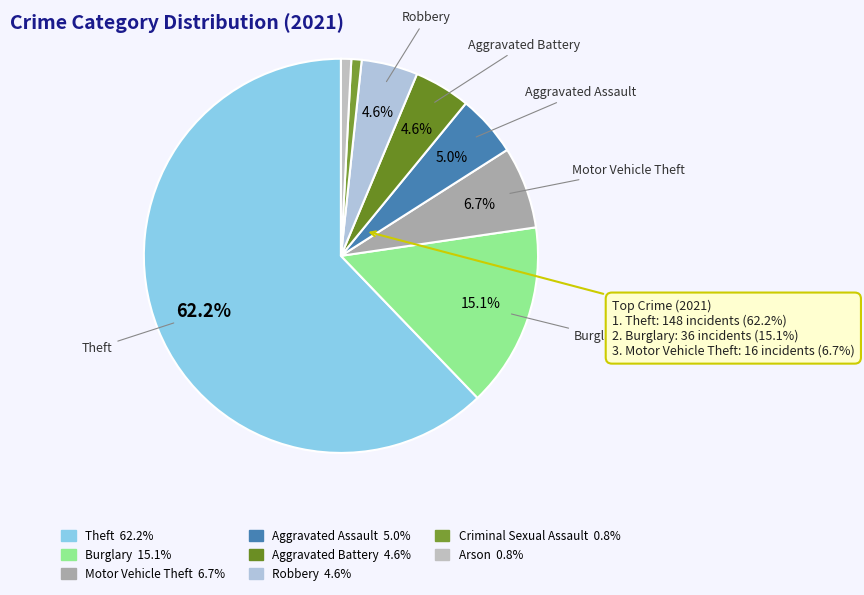

Which category accounts for the majority?

Theft